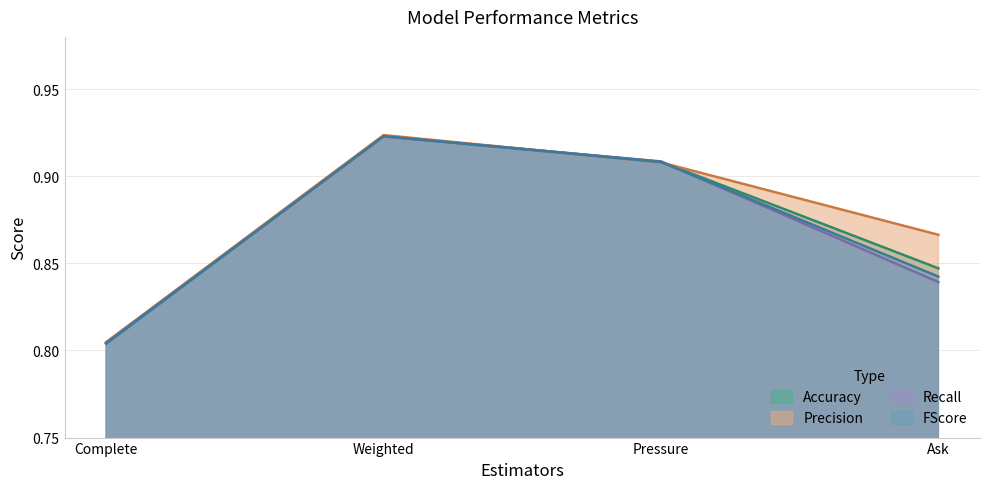

How many interior local peaks does the FScore series have?

1